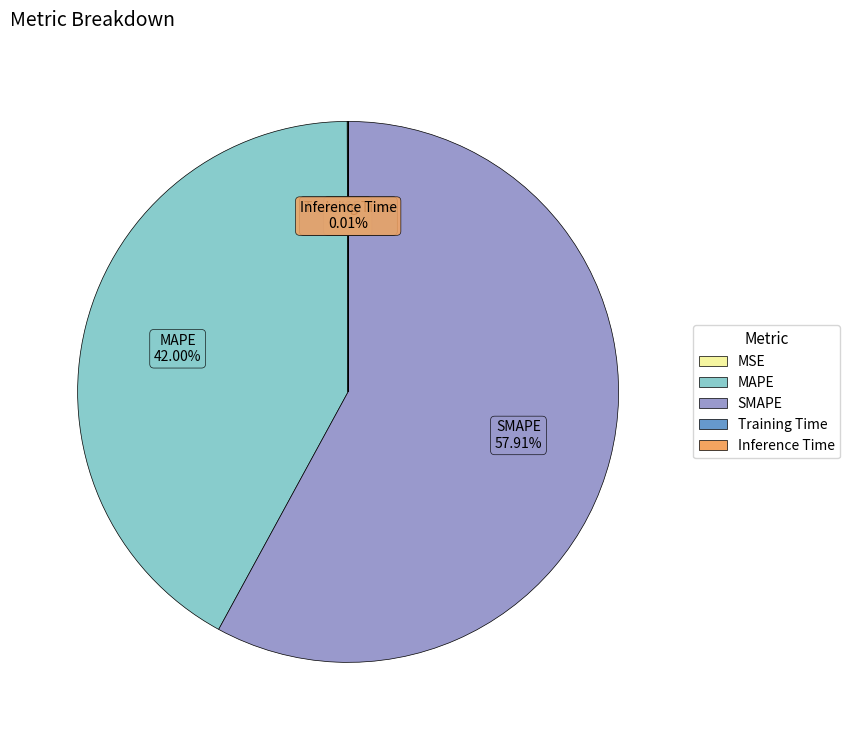

Which slice represents more than half of the pie?

SMAPE